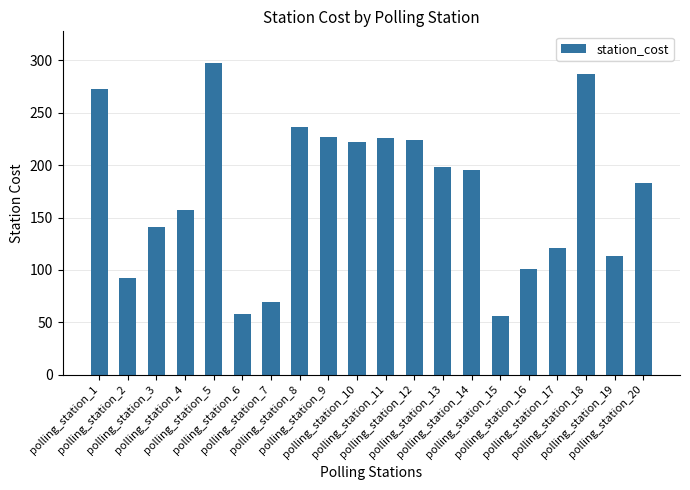

At which label is the value closest to 177?

polling_station_20